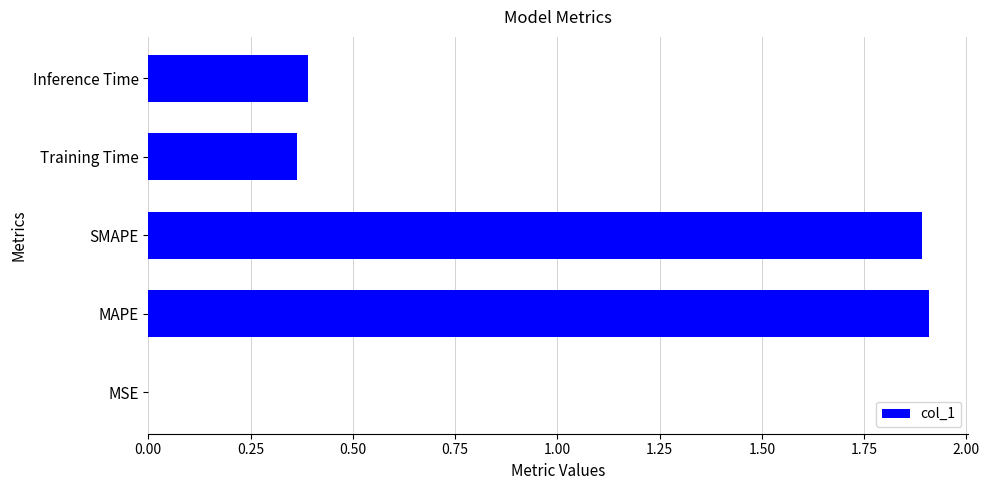

What is the change in value from SMAPE to Inference Time?

-1.5